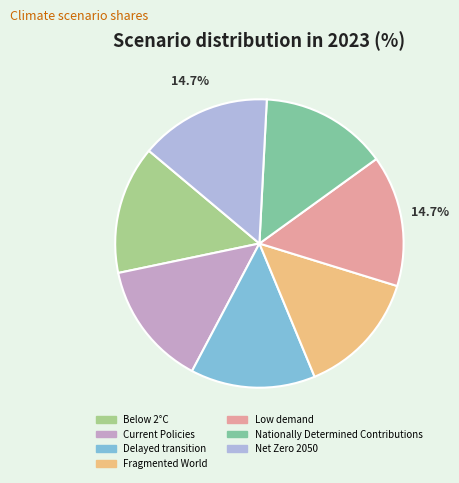

Count the number of slices in the pie.

7